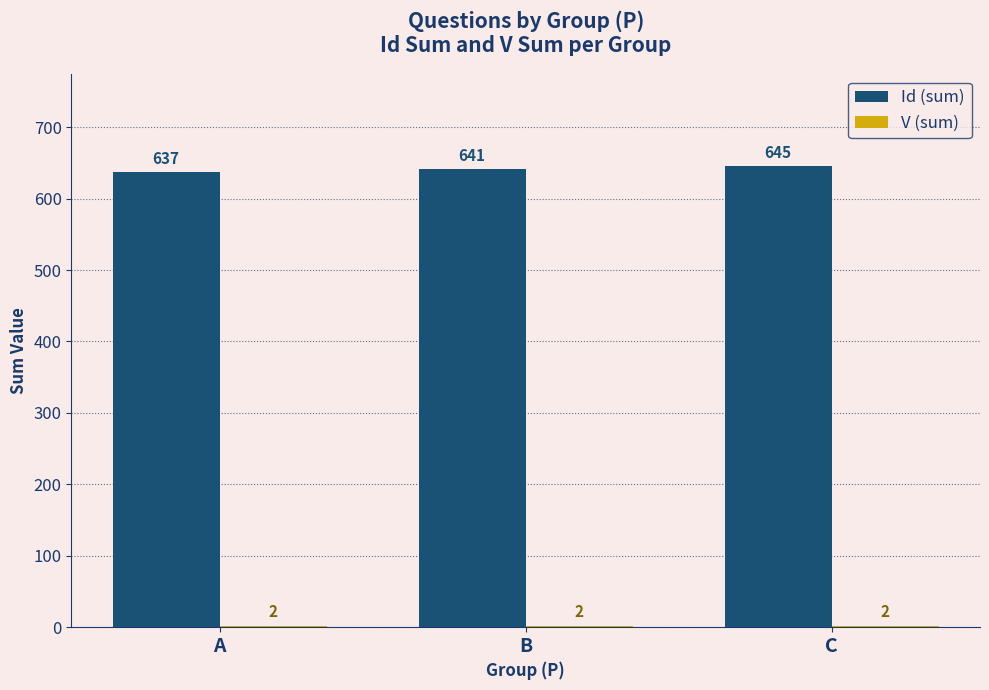

How many Id (sum) values are between 637 and 645?

3